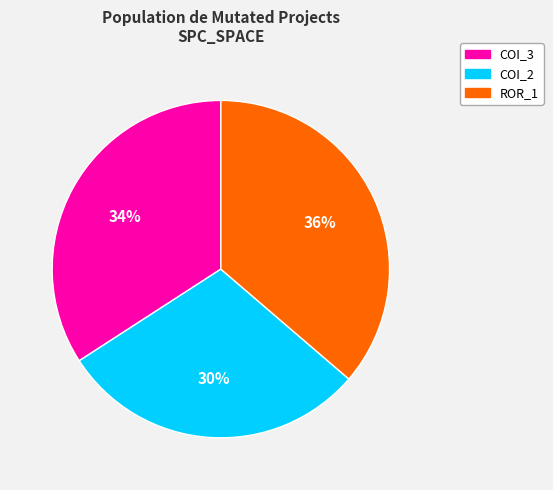

Does any single category account for the majority?

No